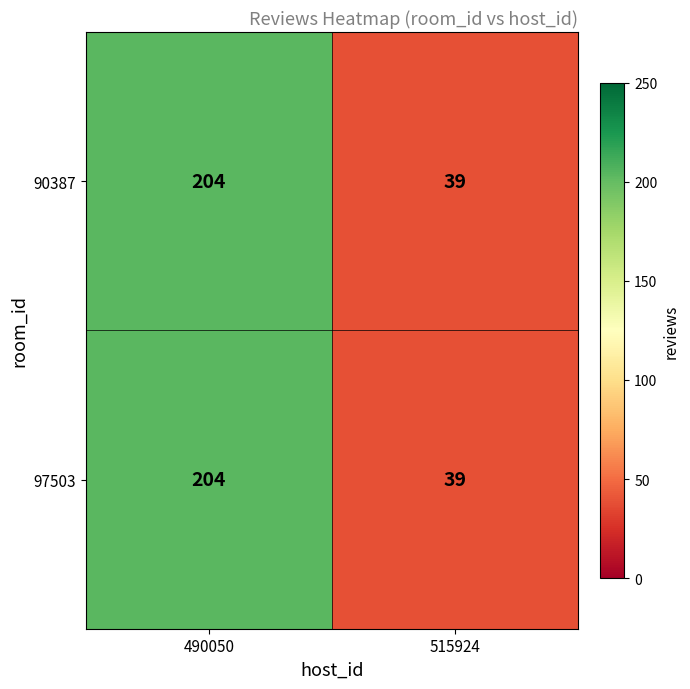

What is the sum of all 90387 values?

243